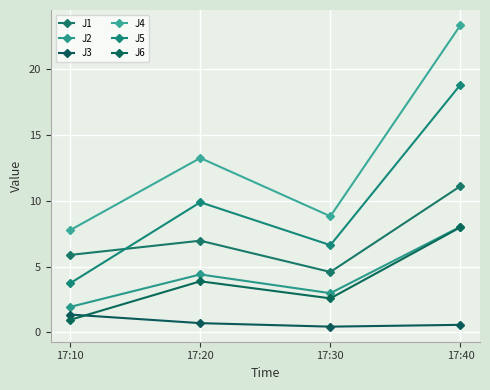

True or false: J3 has more than 2 points higher than both neighbors.

False